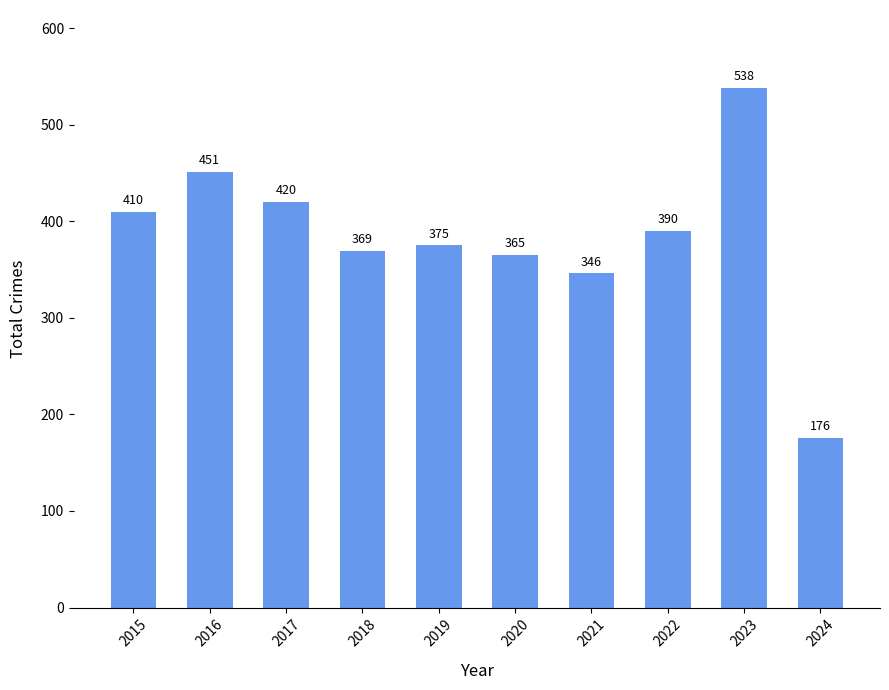

The chart shows a value of 564 at 2015. True or false?

False